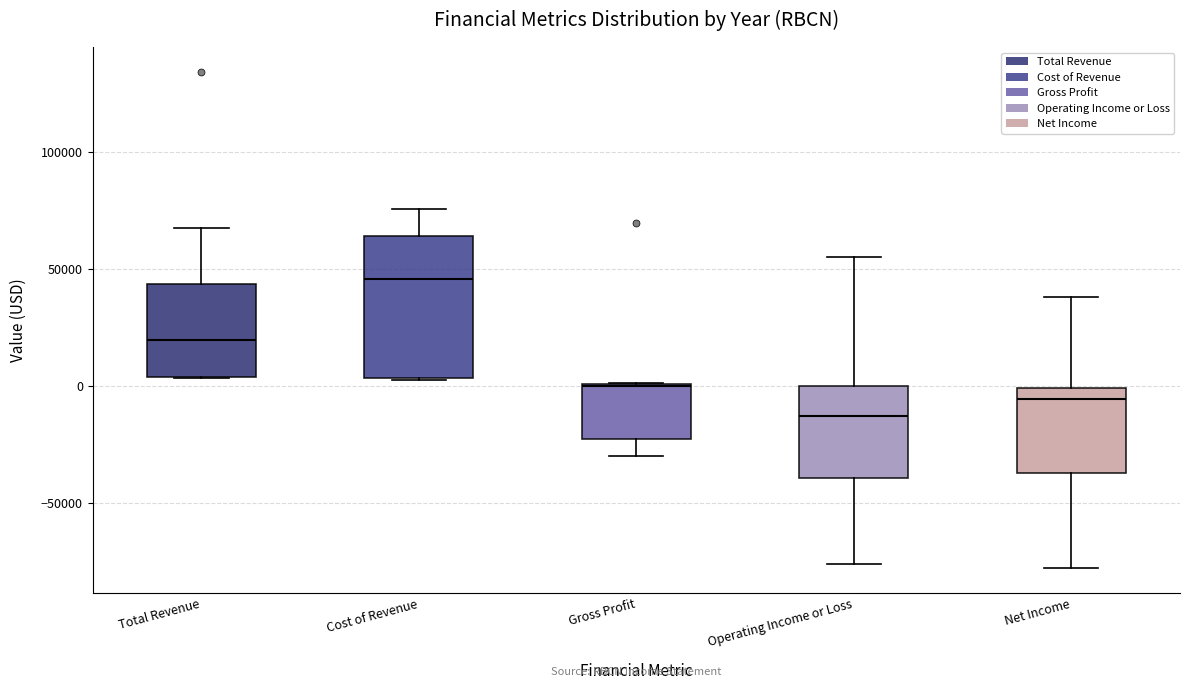

Where is the lower edge of the box for Cost of Revenue on the y-axis? The values are not printed on the chart, so give them approximately, as read against the axis.

5000